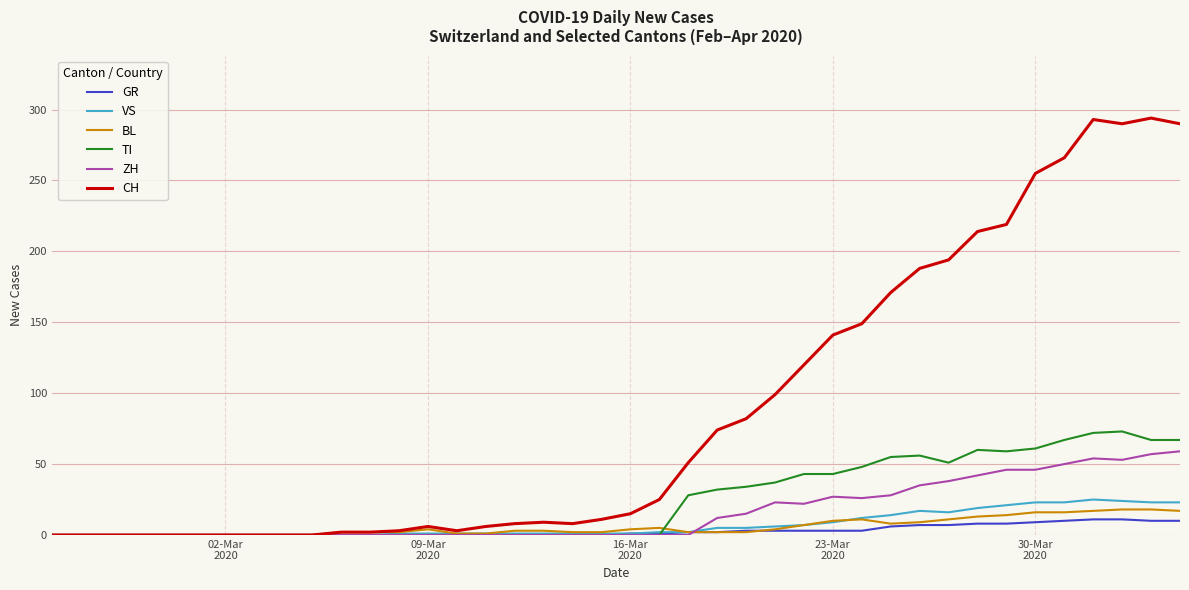

Which series has the largest range (max minus min)?

CH